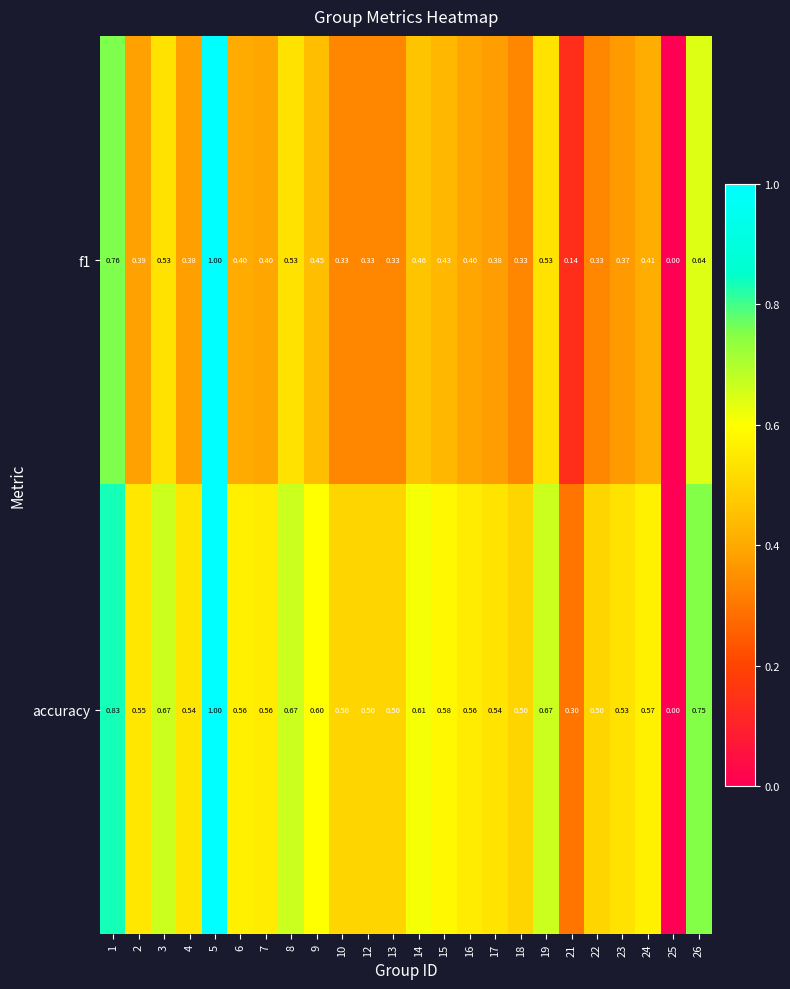

Which series changed the most between 7 and 25?

accuracy